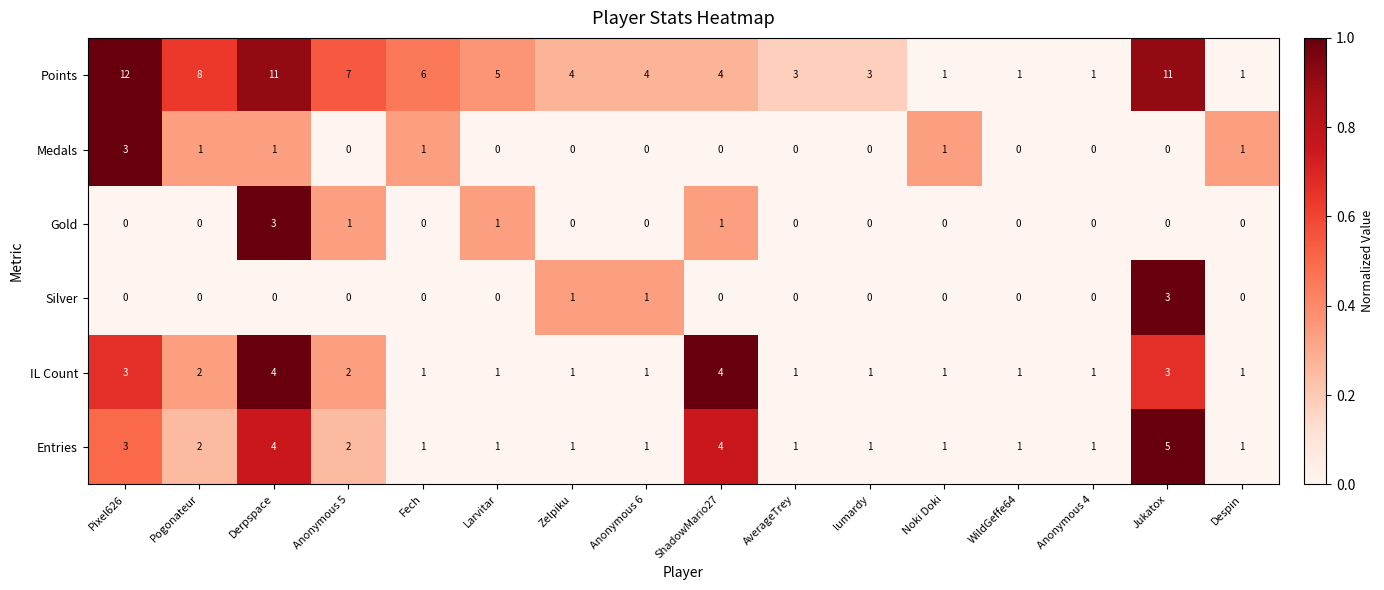

At how many categories does at least one series exceed 0?

16